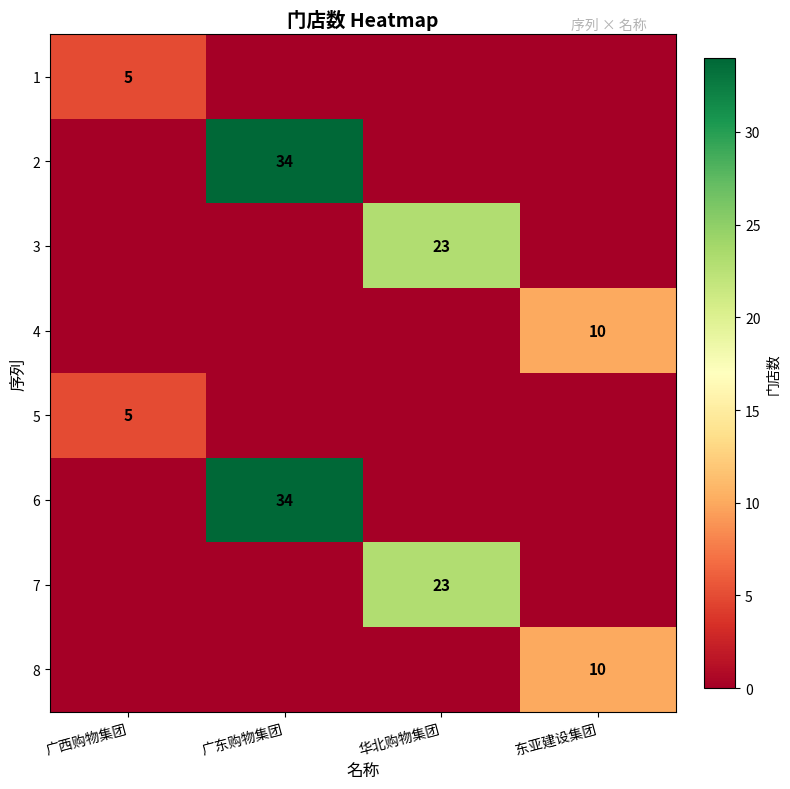

The value of 1 at 广西购物集团 is 8. True or false?

False